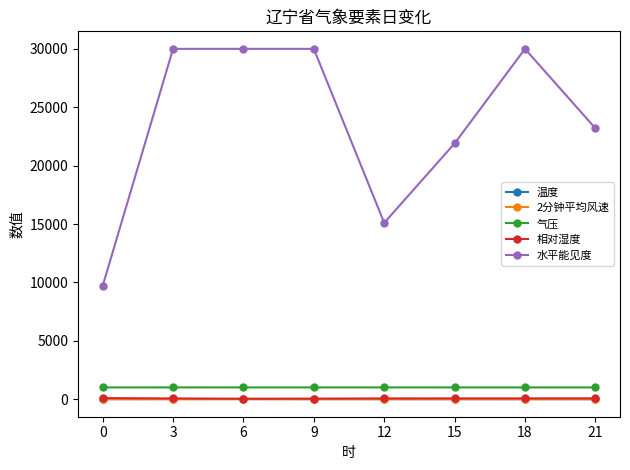

What is the difference between the maximum and minimum values in the 气压 series?

2.9